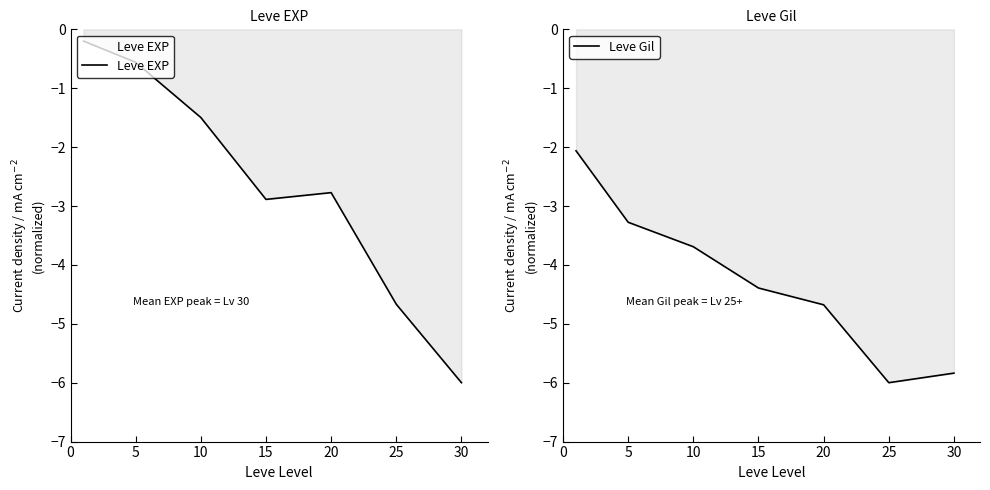

True or false: Leve Gil has a value of -2.1 at 0.

True